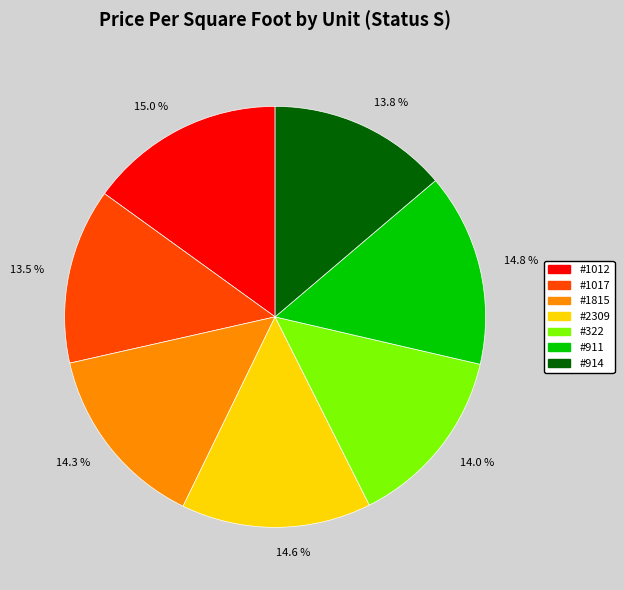

To the nearest percent, what is the average slice percentage?

14%